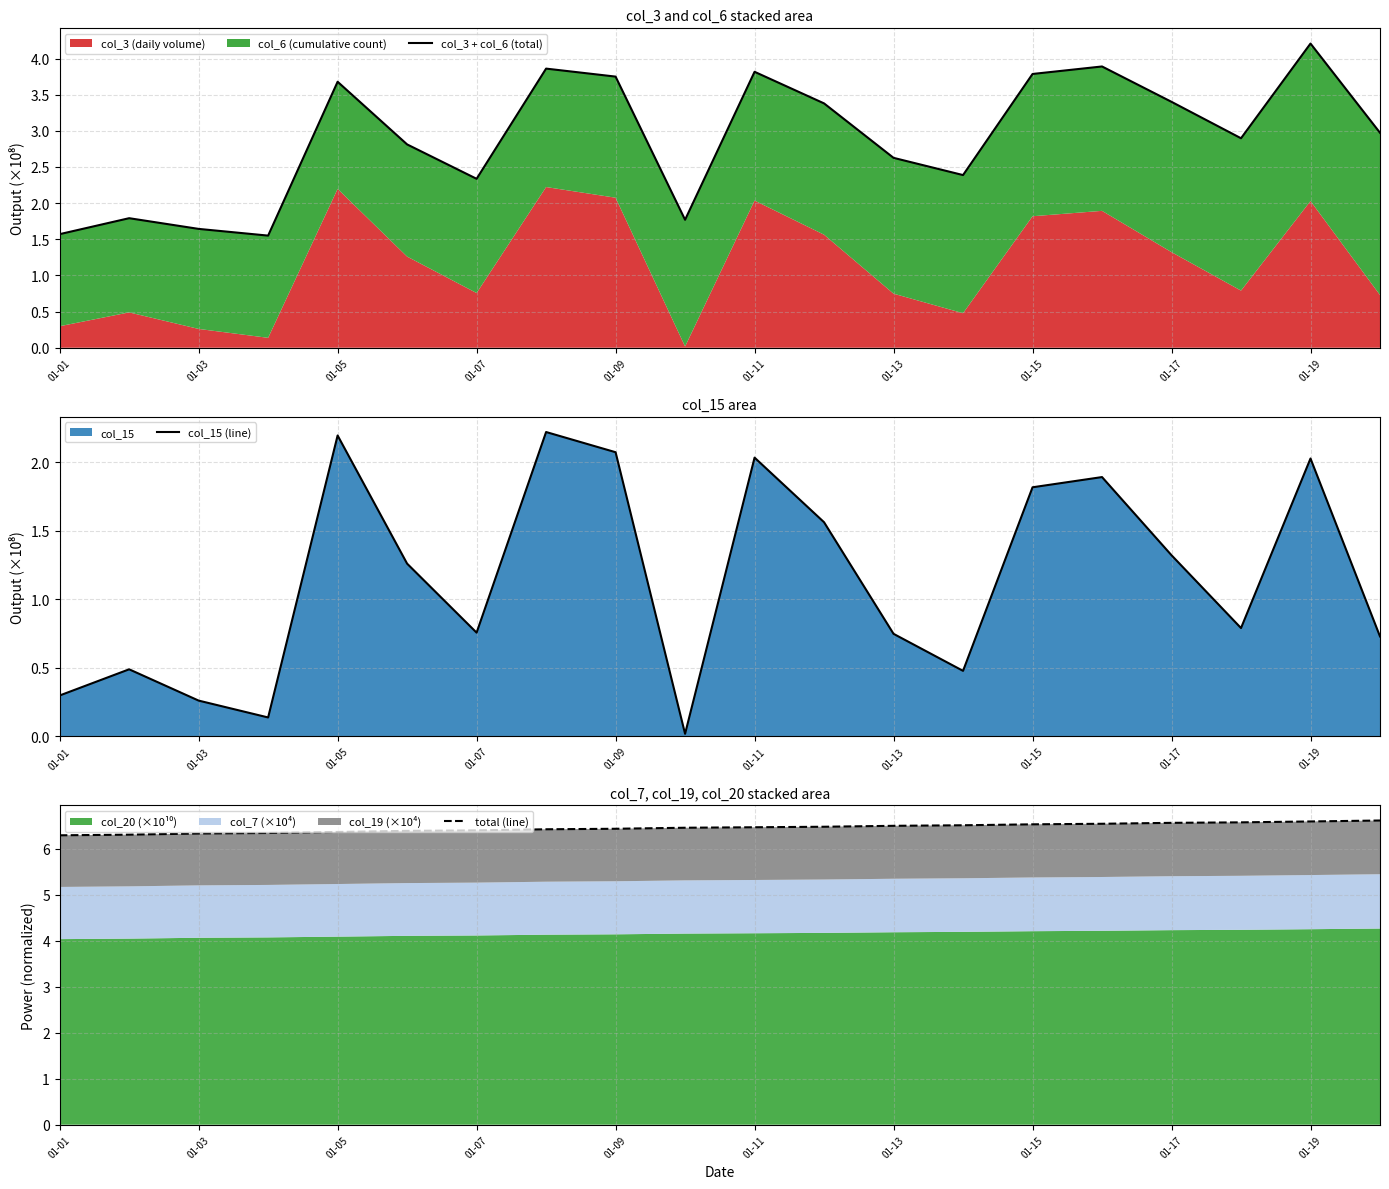

At which label does col_15 (line) first exceed 1?

01-05